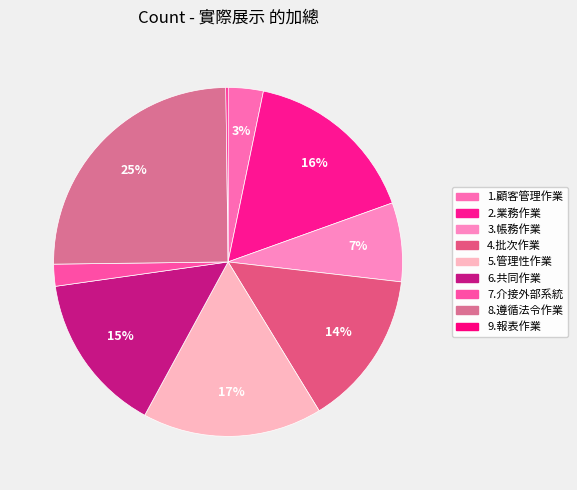

True or false: 6.共同作業 accounts for 1% of the total.

False